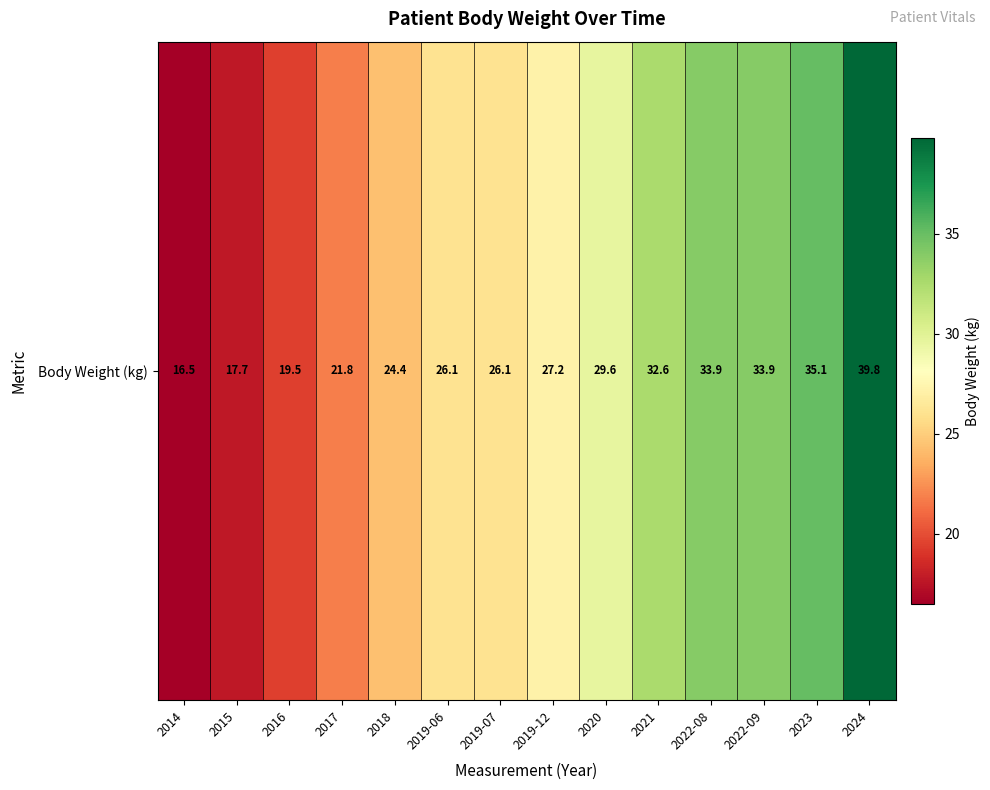

The value at 2015 is 17.7. True or false?

True